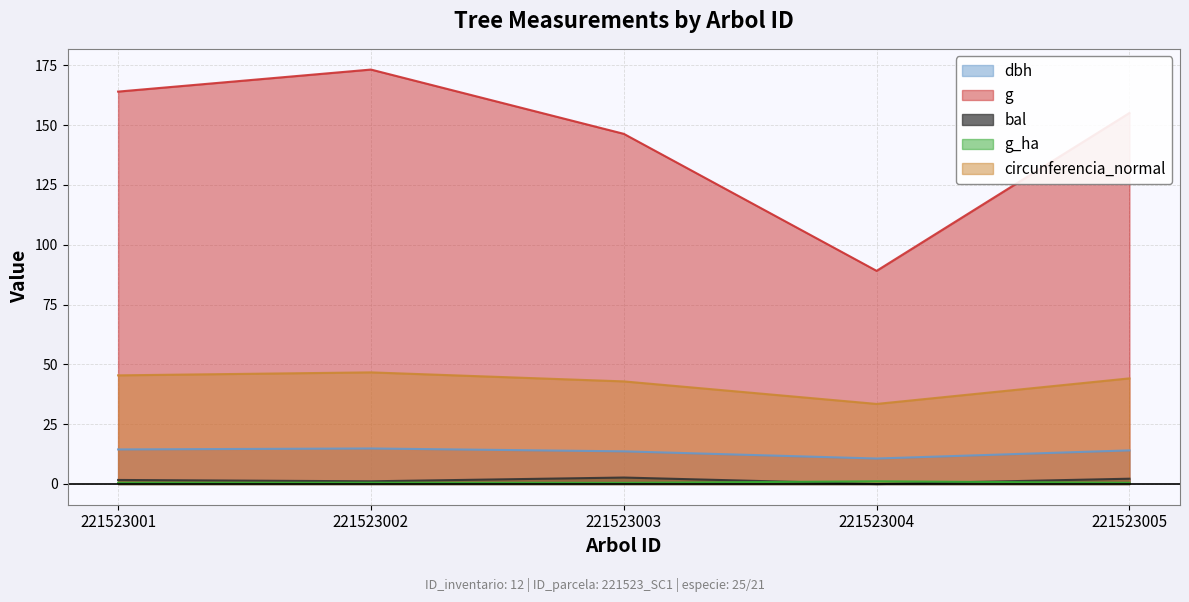

Rank the series at 221523001 from lowest to highest value.

g_ha, bal, dbh, circunferencia_normal, g